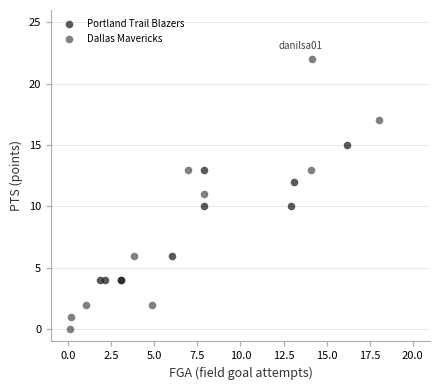

Which series has the largest Y range (max minus min)?

Dallas Mavericks